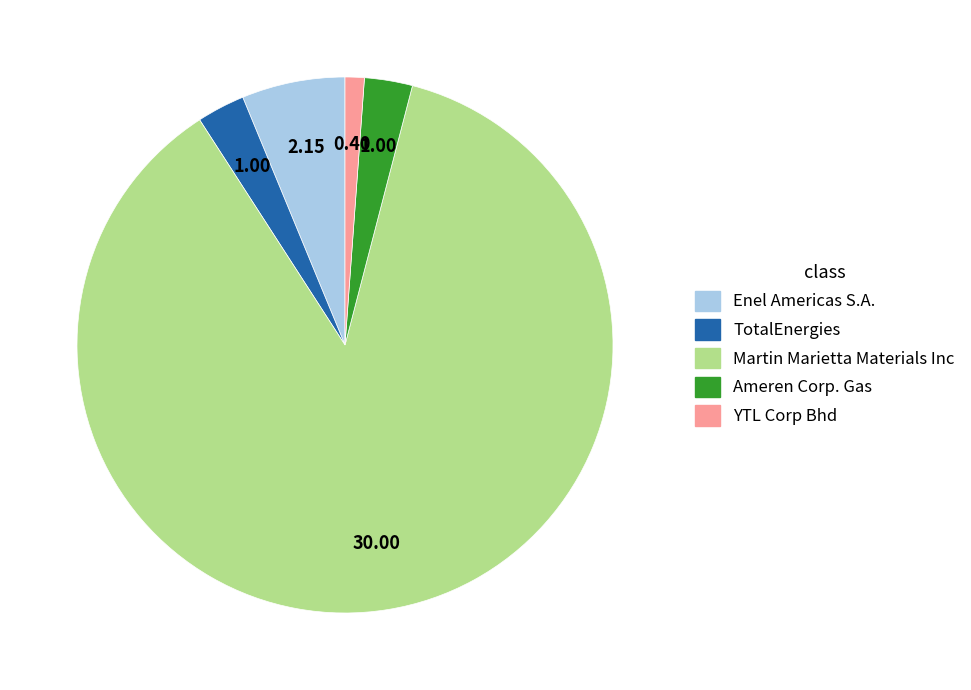

Between Enel Americas S.A. and YTL Corp Bhd, which is larger?

Enel Americas S.A.